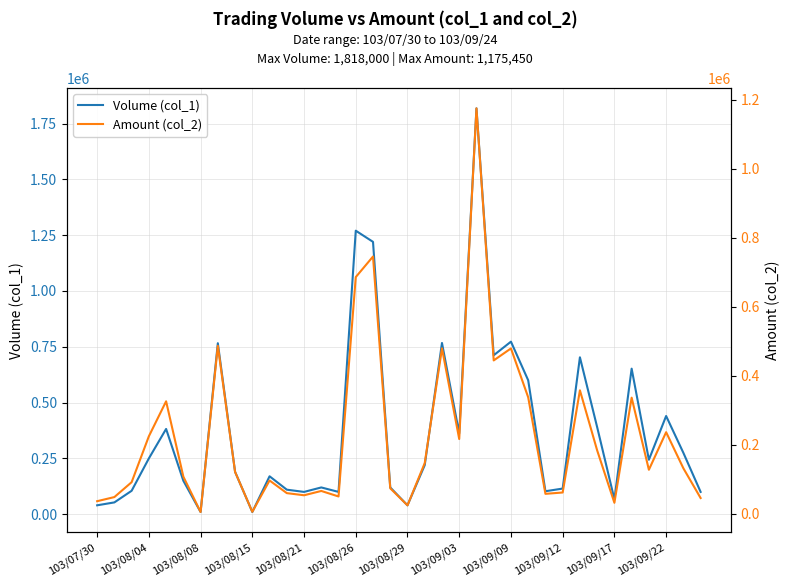

True or false: Volume (col_1) and Amount (col_2) cross at least once.

False